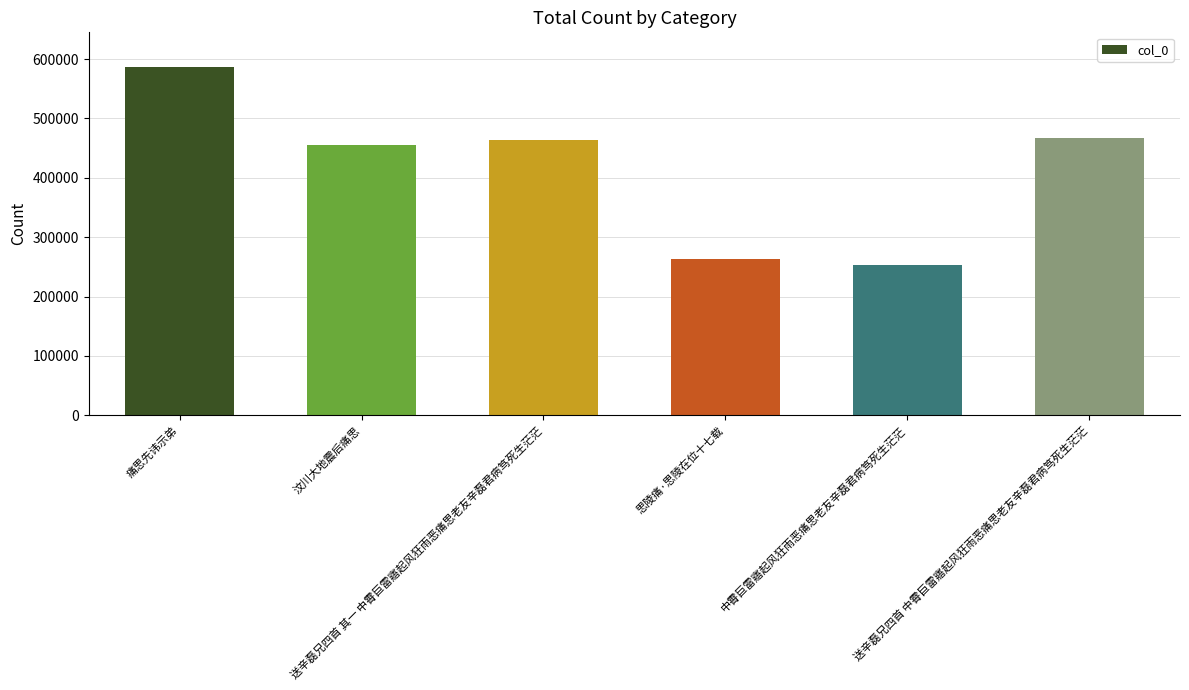

What is the sum of all values?

2488144